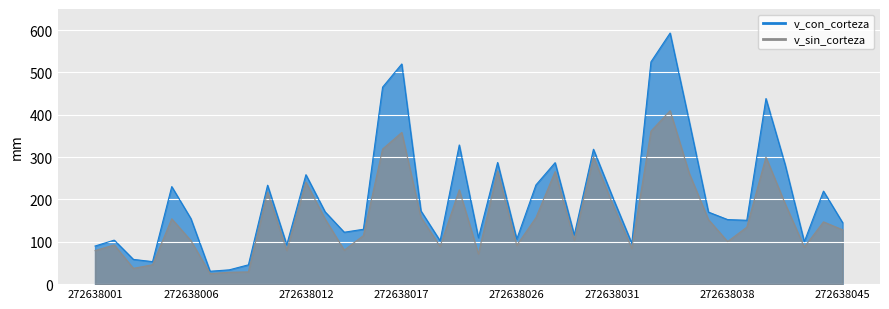

True or false: v_con_corteza has more than 1 points higher than both neighbors.

True